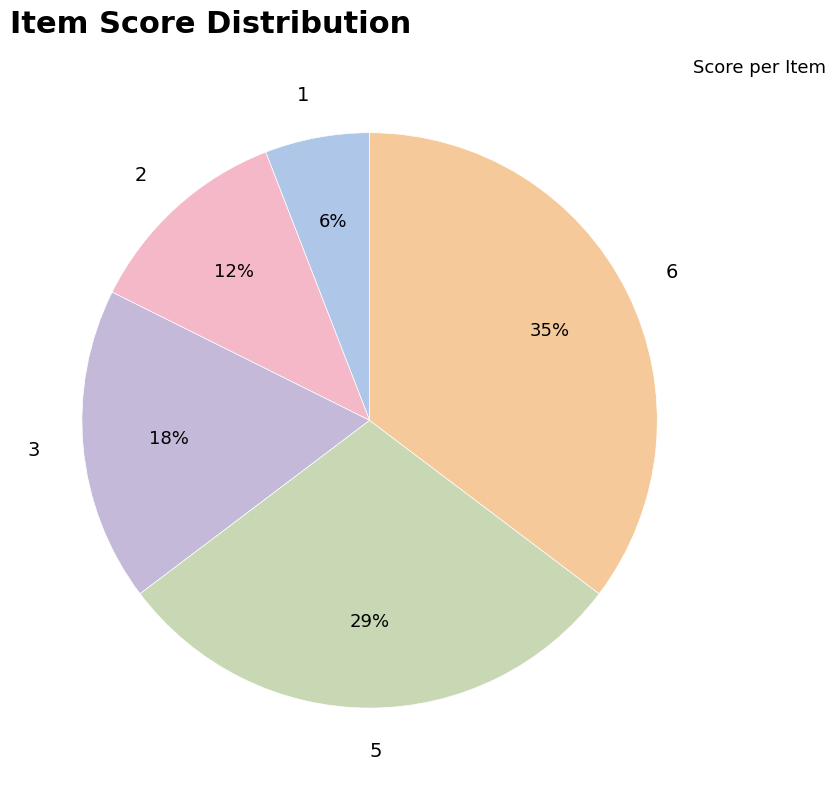

Which slice is the largest?

6